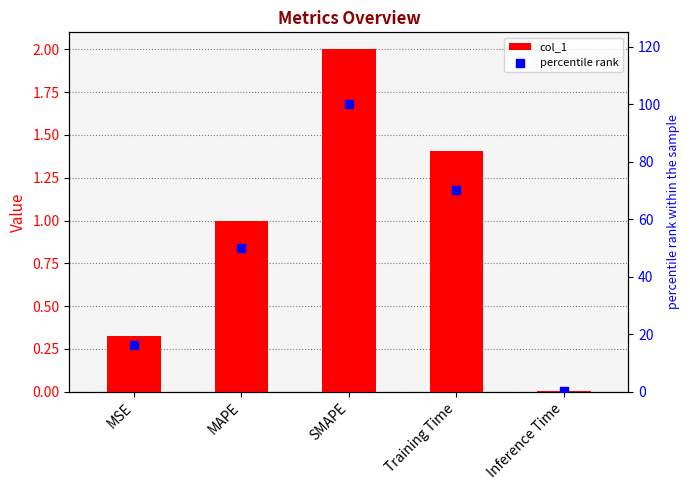

Which series contains the lowest Y value?

col_1